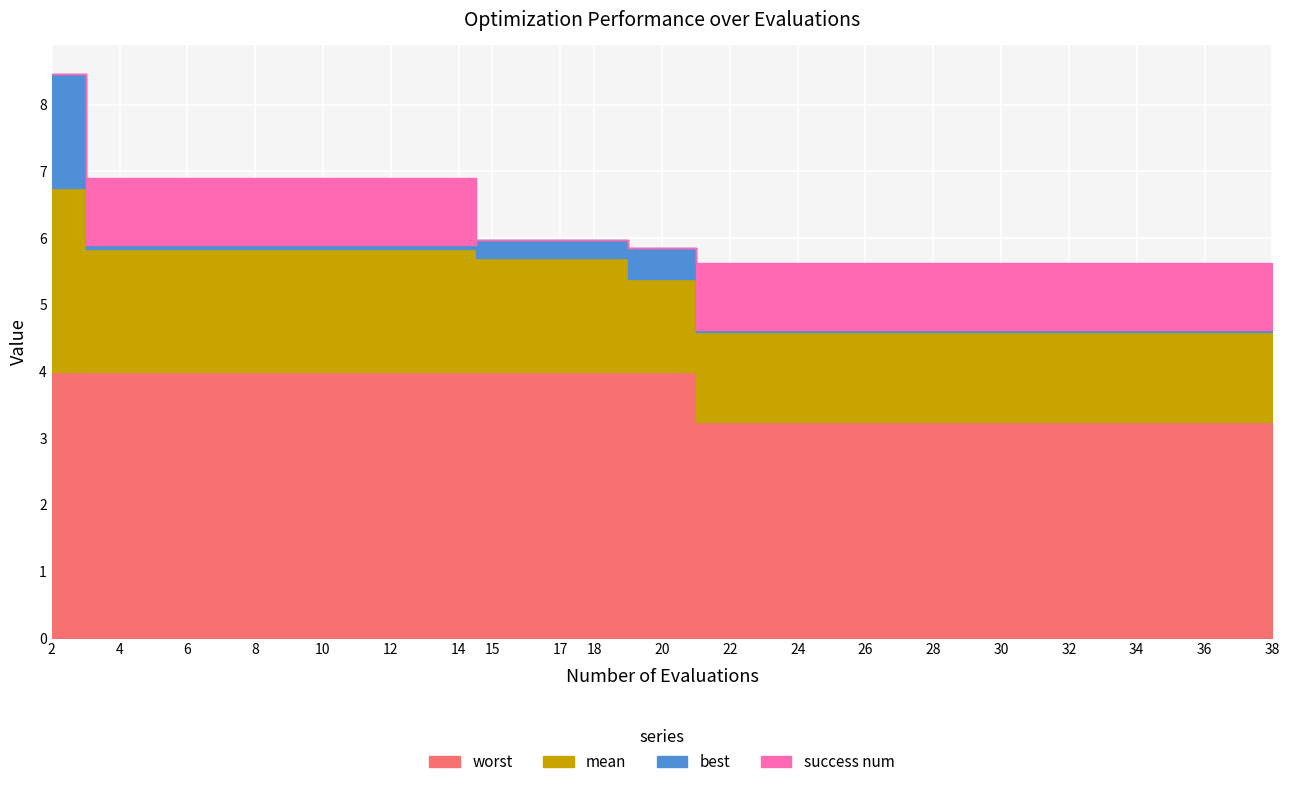

True or false: mean and success num intersect in this chart.

False